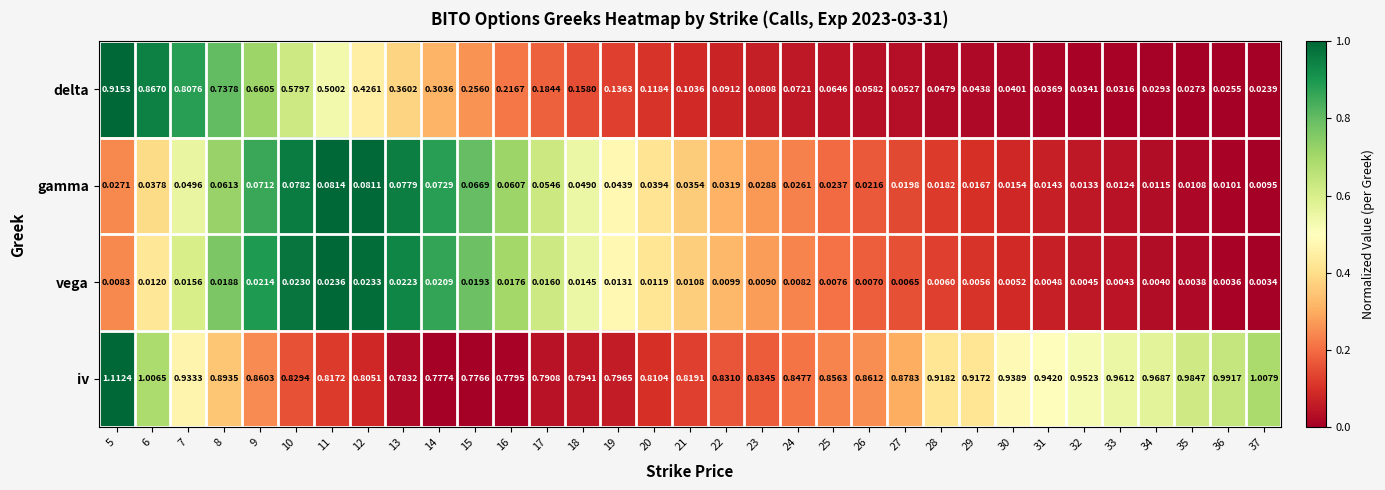

How many data points does each series have?

33